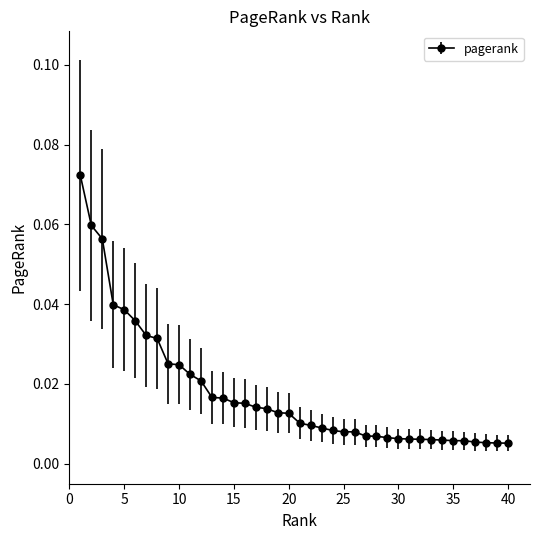

How many lines are shown in the chart?

1